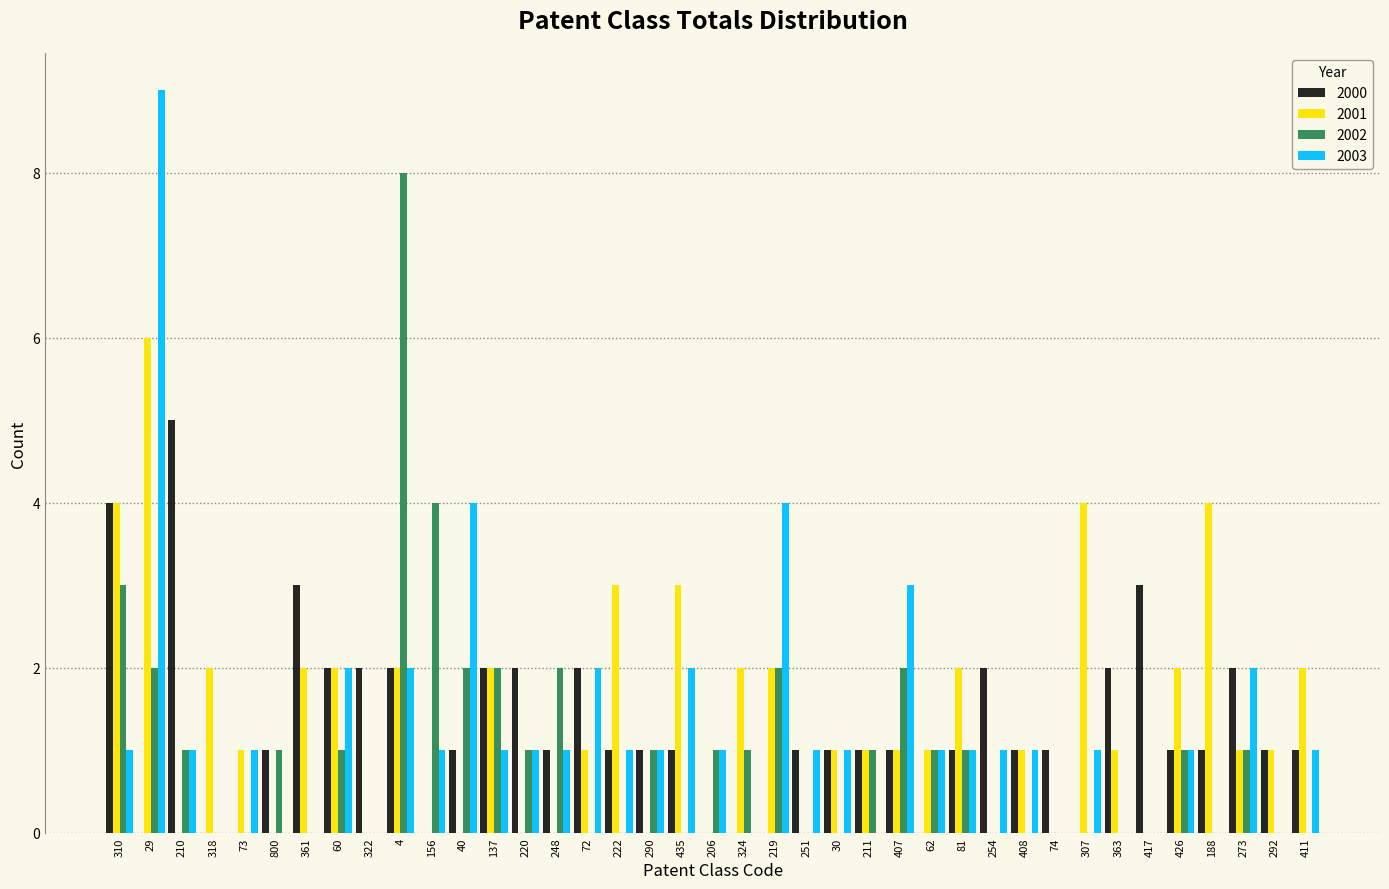

Which series changed the most between 156 and 222?

2002